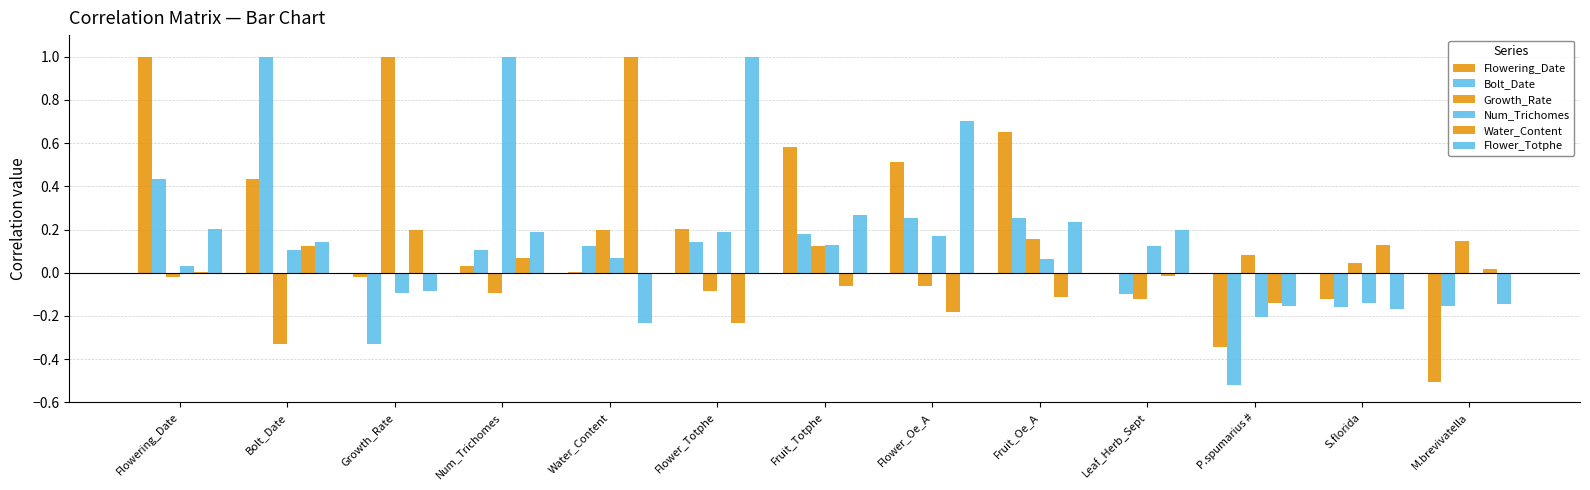

Does the chart contain stacked bars?

No